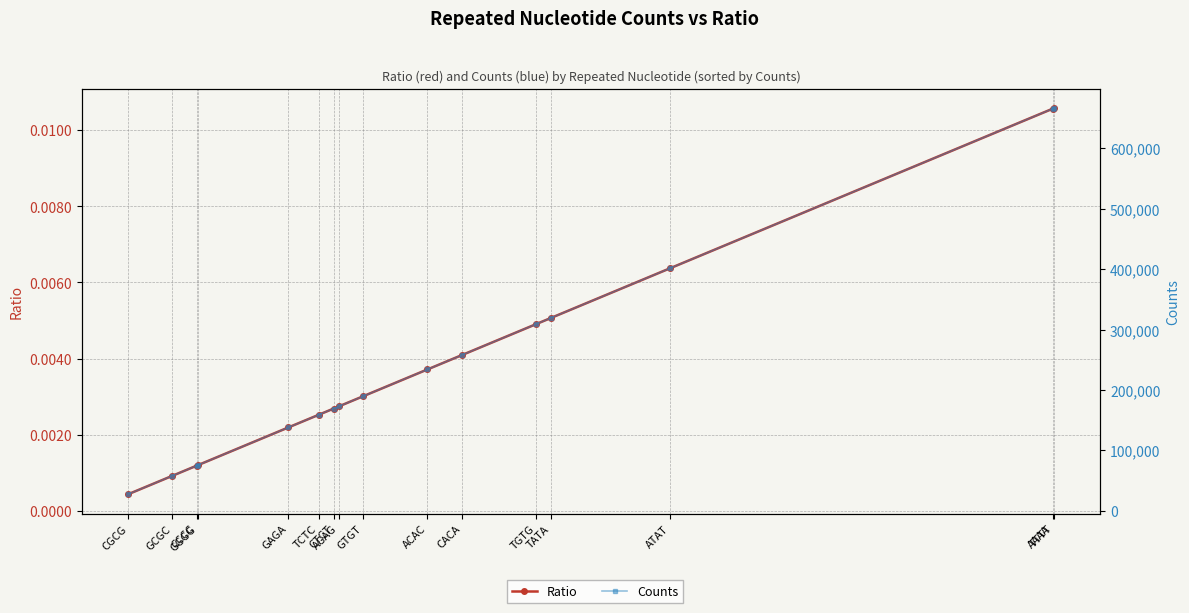

Which series changed the most between GCGC and TGTG?

Counts